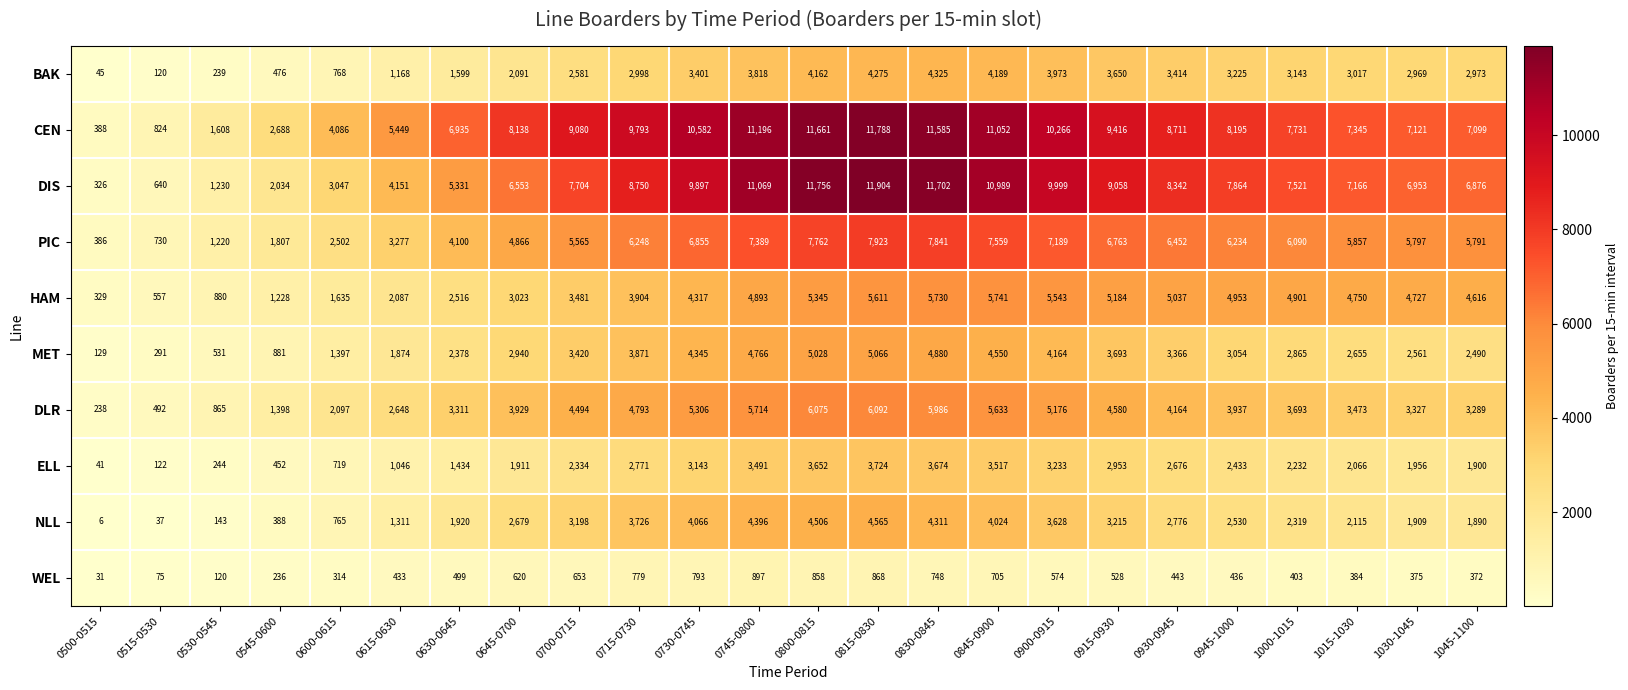

True or false: PIC has a value of 11223 at 0730-0745.

False